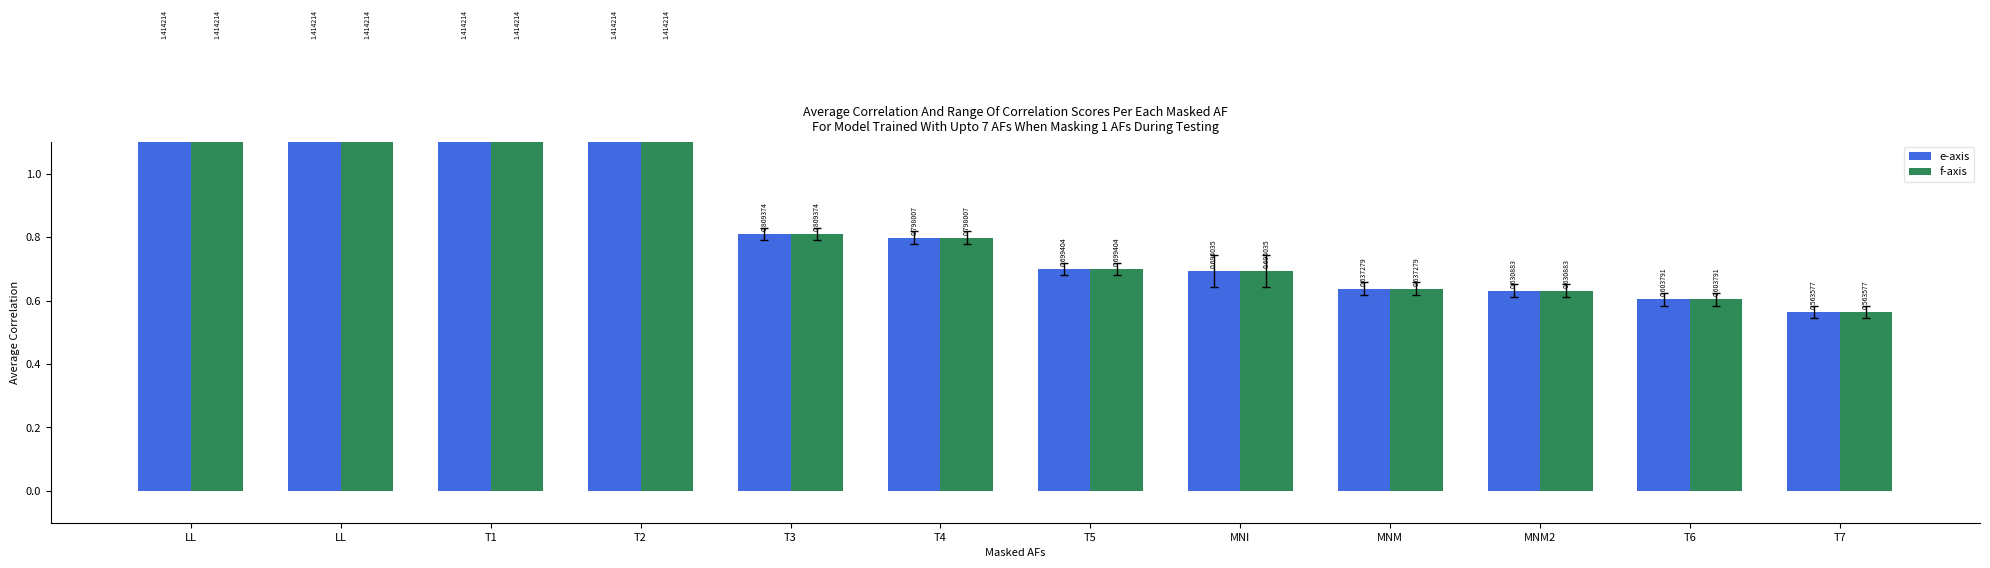

Is the value of e-axis at MNM greater than the value of f-axis at MNM2?

Yes